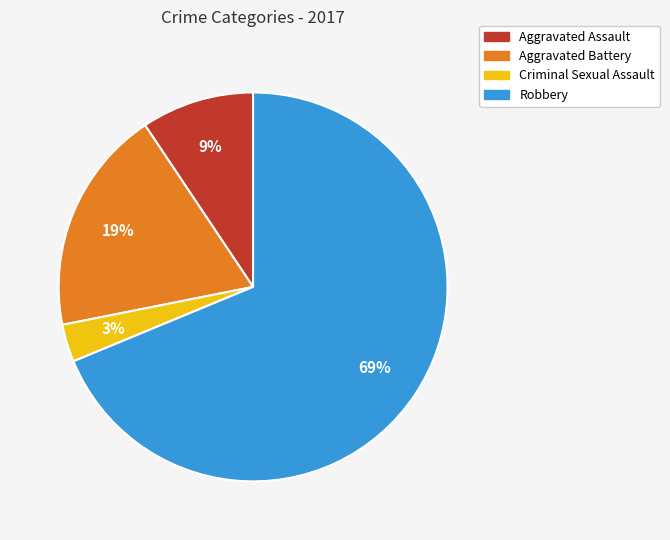

Do Robbery and Aggravated Battery together represent more than half of the pie?

Yes